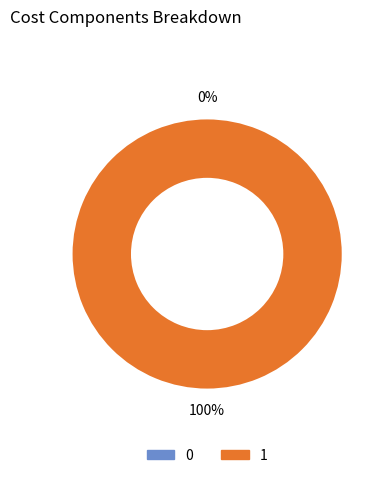

Which has a higher value, 1 or 0?

1